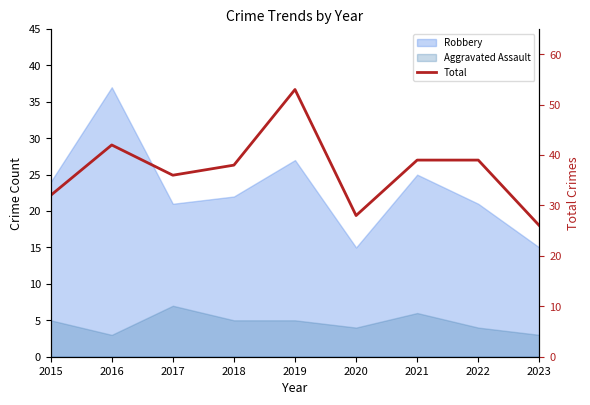

What is the ratio of the value at 2019 to the value at 2021?

1.4